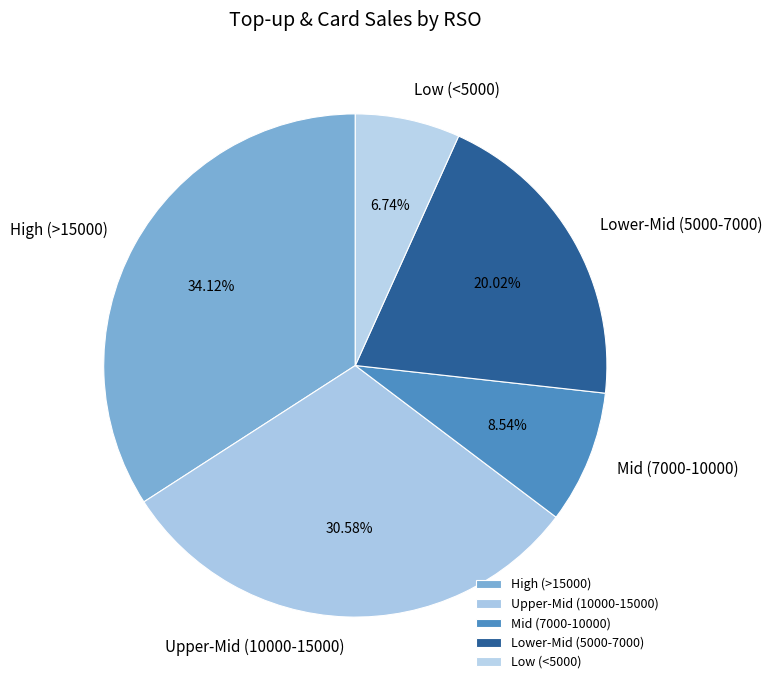

Do Upper-Mid (10000-15000) and High (>15000) together represent more than half of the pie?

Yes